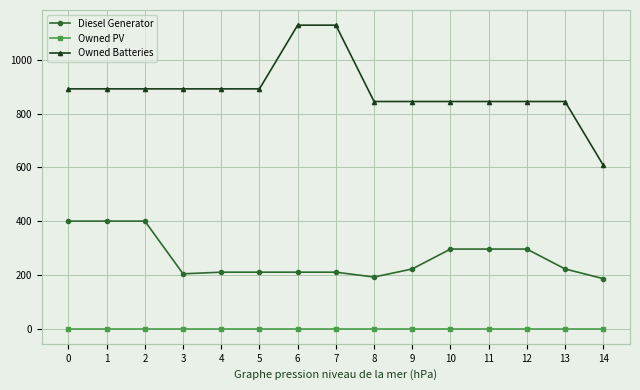

Is the value of Diesel Generator at 12 greater than the value of Owned PV at 13?

Yes